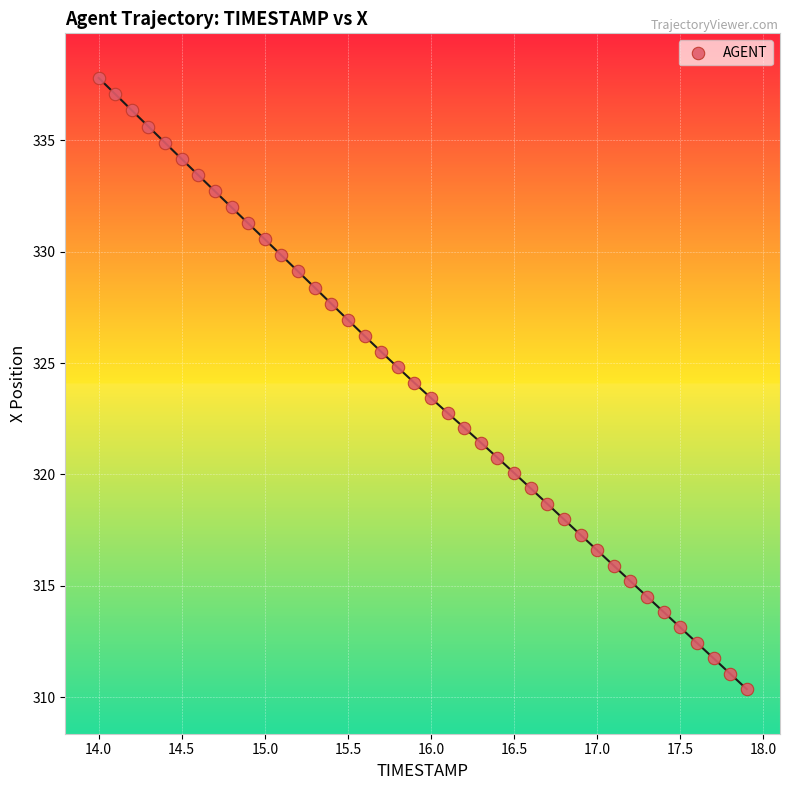

What is the range of X values (max minus min)?

3.9